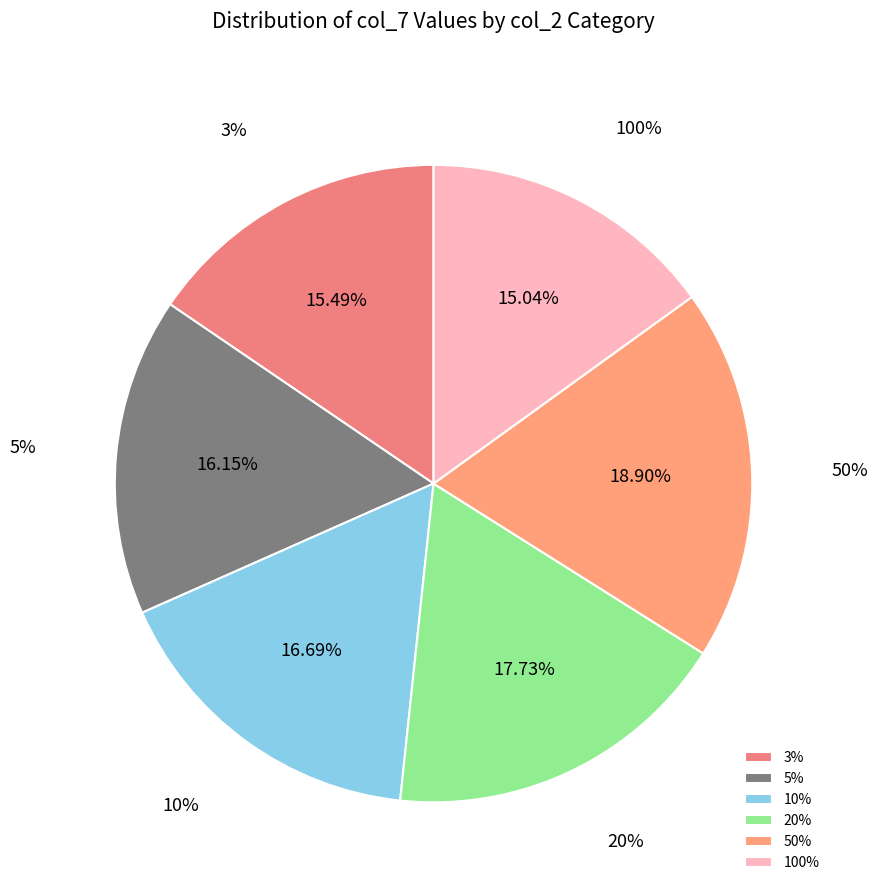

How many segments does this pie chart have?

6